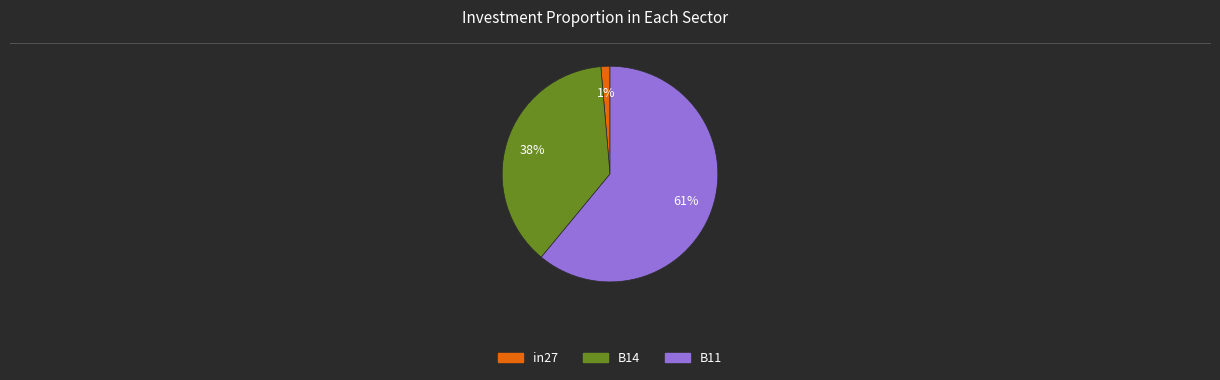

Do in27 and B11 together represent more than half of the pie?

Yes